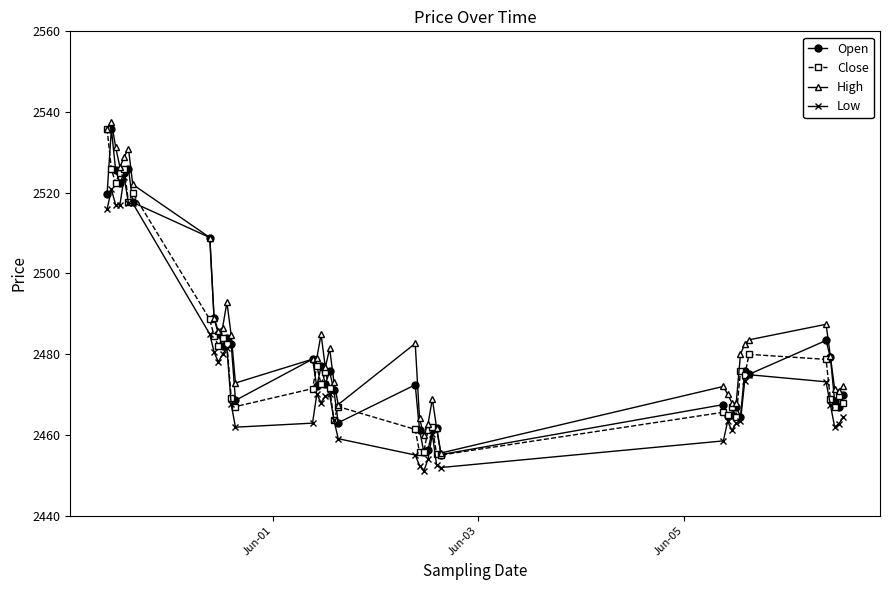

What is the value of the High point at the 39th from the left?

2470.8